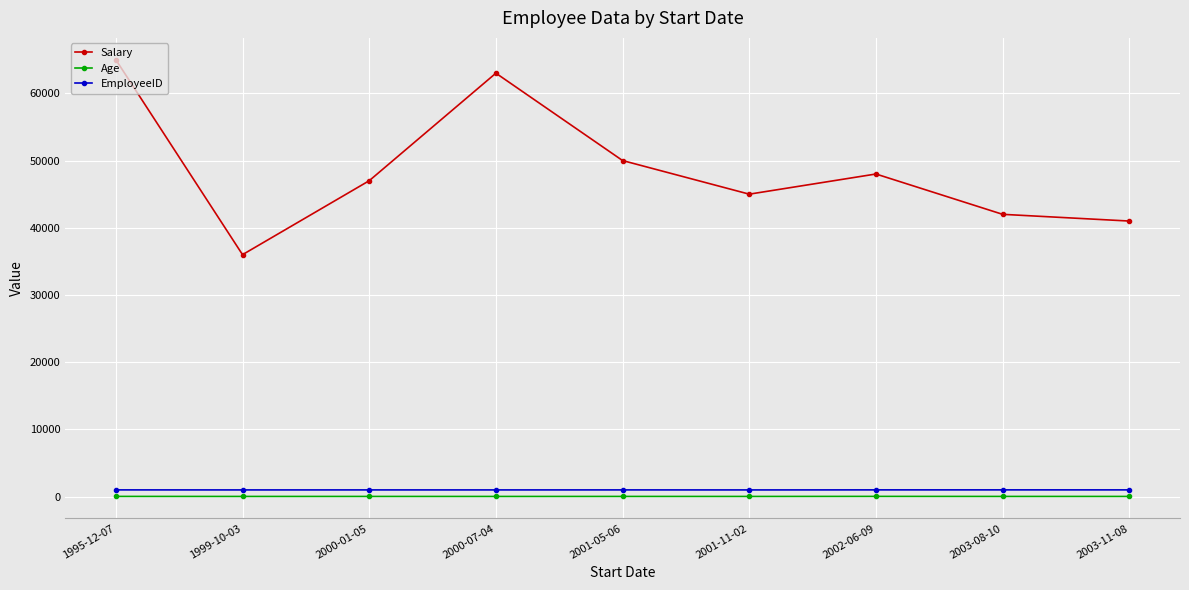

What is the average value of the Age series?

32